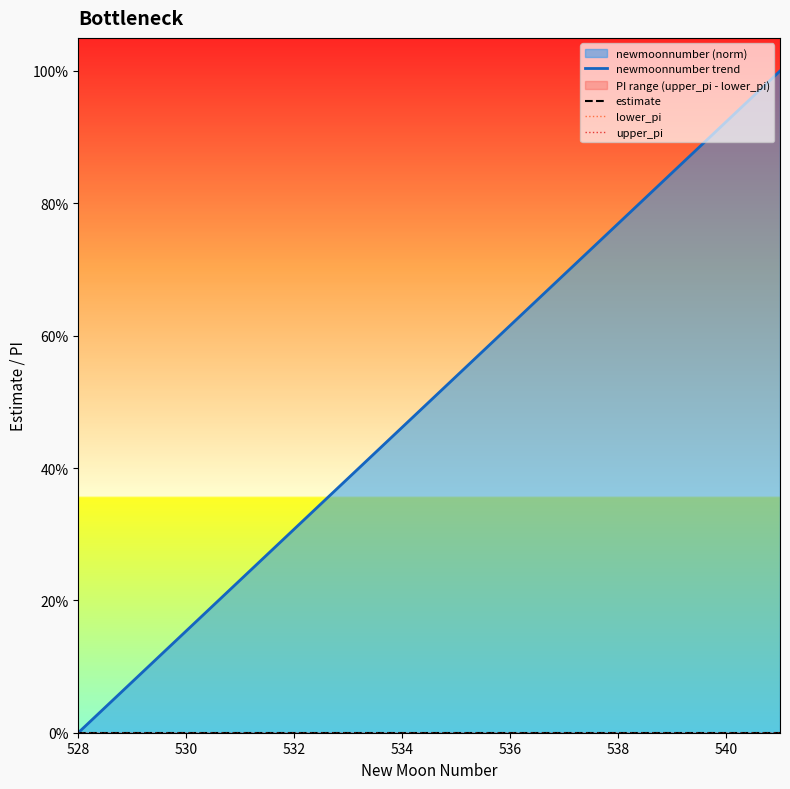

Reading left to right, list all the values displayed in this chart.

newmoonnumber trend: 0.0	0.1	0.2	0.2	0.3	0.4	0.5	0.5	0.6	0.7	0.8	0.8	0.9	1.0
estimate: 0.0	0.0	0.0	0.0	0.0	0.0	0.0	0.0	0.0	0.0	0.0	0.0	0.0	0.0
lower_pi: 0.0	0.0	0.0	0.0	0.0	0.0	0.0	0.0	0.0	0.0	0.0	0.0	0.0	0.0
upper_pi: 0.0	0.0	0.0	0.0	0.0	0.0	0.0	0.0	0.0	0.0	0.0	0.0	0.0	0.0